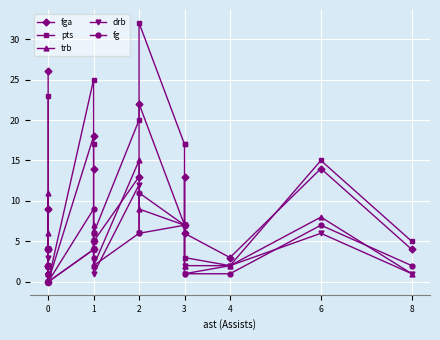

Is this an area chart (filled region under the line)?

No